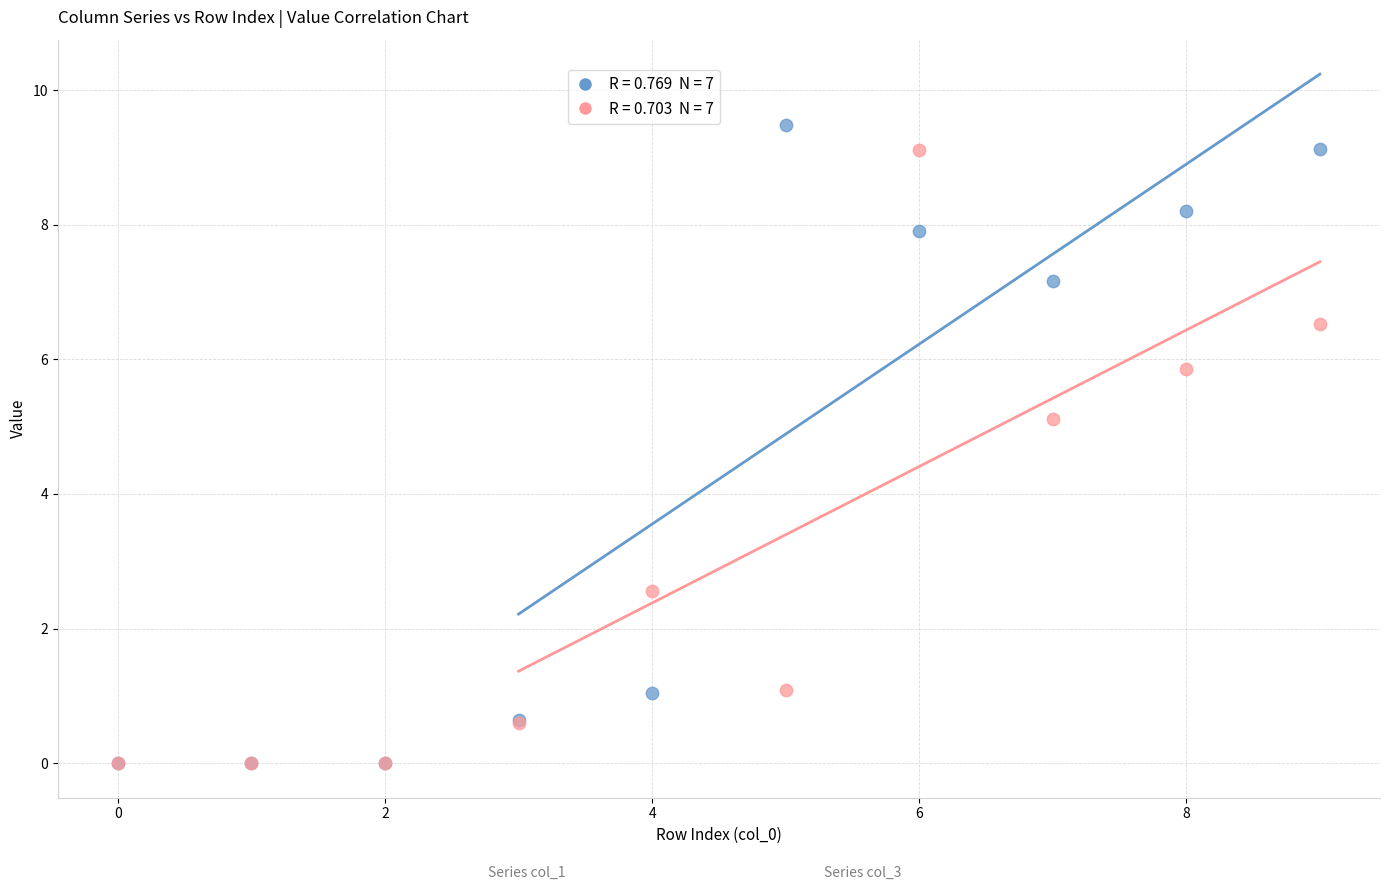

Across all series, what Y value is closest to 4?

5.1